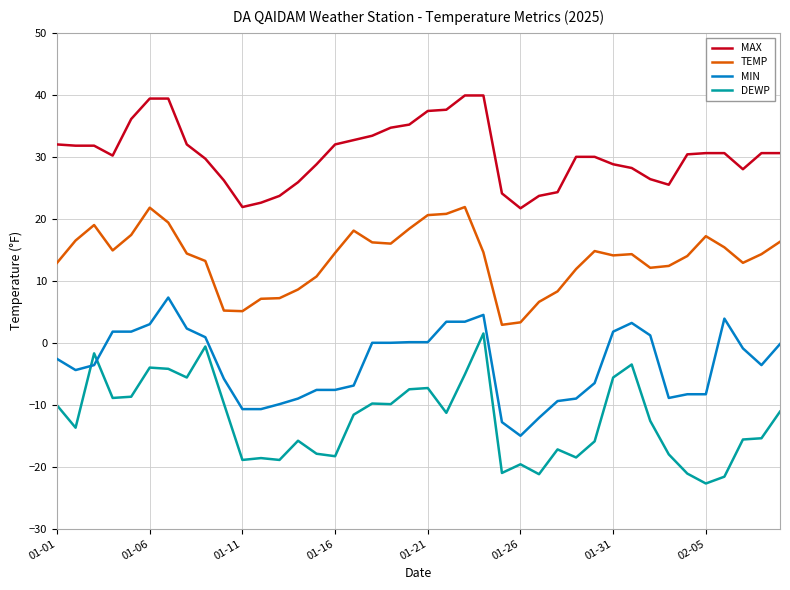

Rank the series by their maximum value, from lowest to highest.

DEWP, MIN, TEMP, MAX